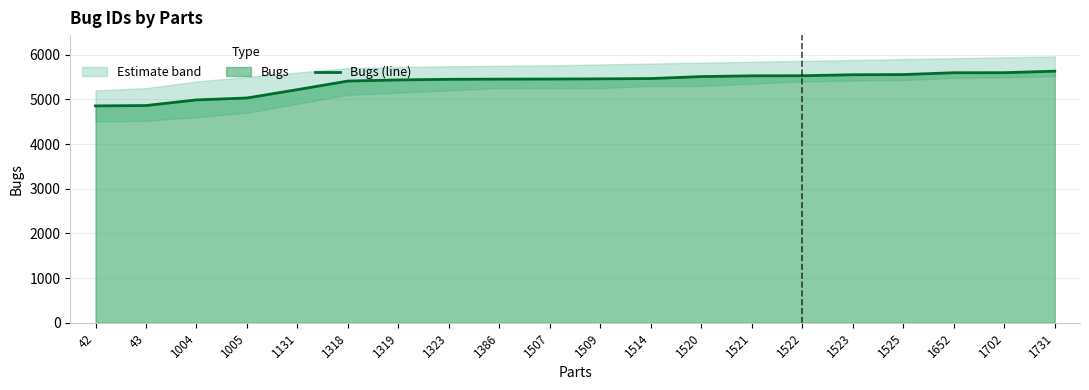

Is it true that the value at 1520 is 5509?

True